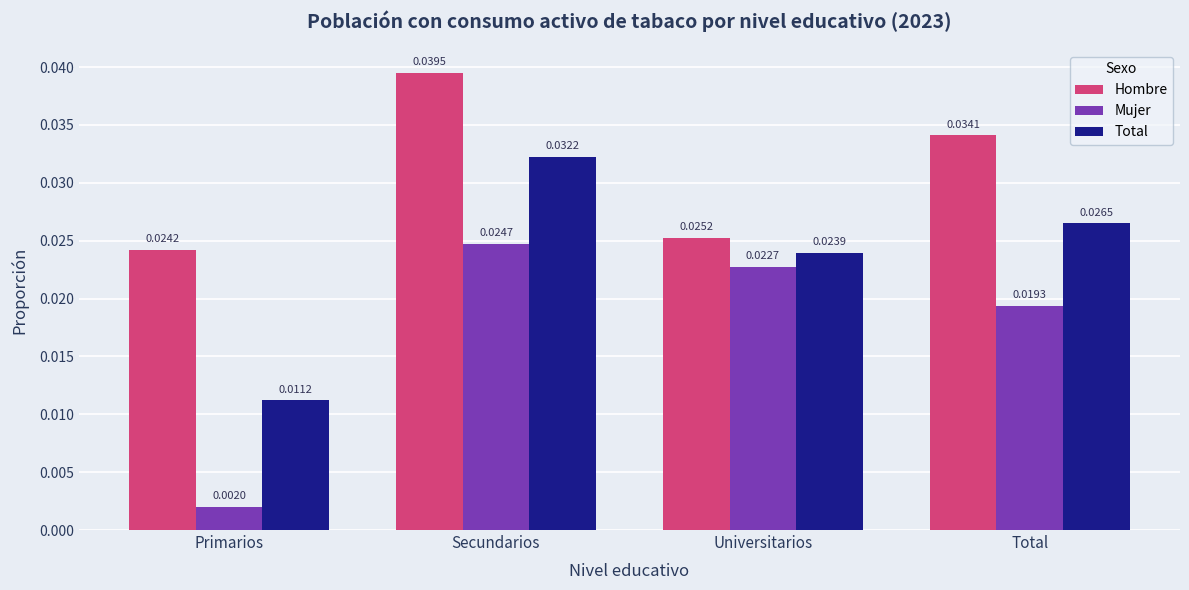

At which category does the chart reach its peak across all series?

Secundarios